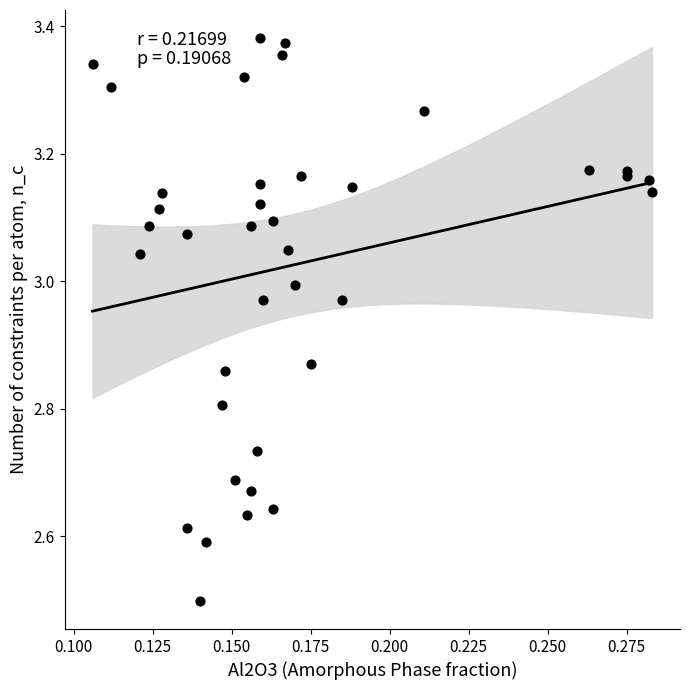

What Y value in the scatter plot is closest to 2?

2.5